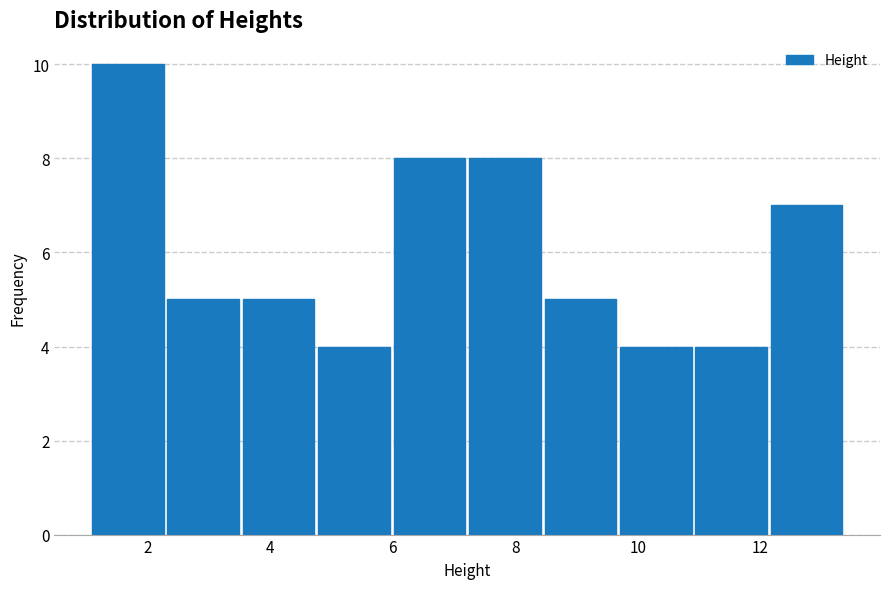

Reading left to right, list every bar in this chart as the range it spans on the x-axis followed by its height. Neither the bar edges nor the heights are printed on the chart, so give them approximately, as read against the axes.

1.2 to 2.4: 10
2.4 to 3.6: 5
3.6 to 4.8: 5
4.8 to 6.0: 4
6.0 to 7.2: 8
7.2 to 8.4: 8
8.4 to 9.8: 5
9.8 to 11.0: 4
11.0 to 12.2: 4
12.2 to 13.4: 7